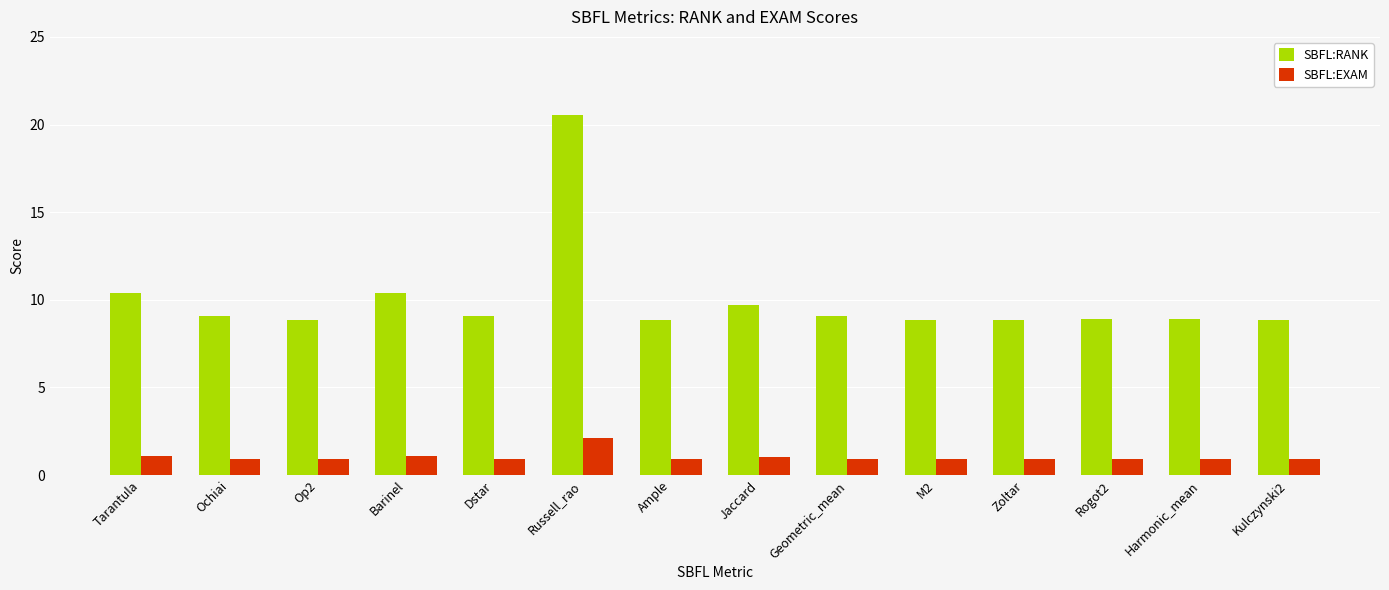

True or false: SBFL:EXAM has a value of 0.9 at Harmonic_mean.

True